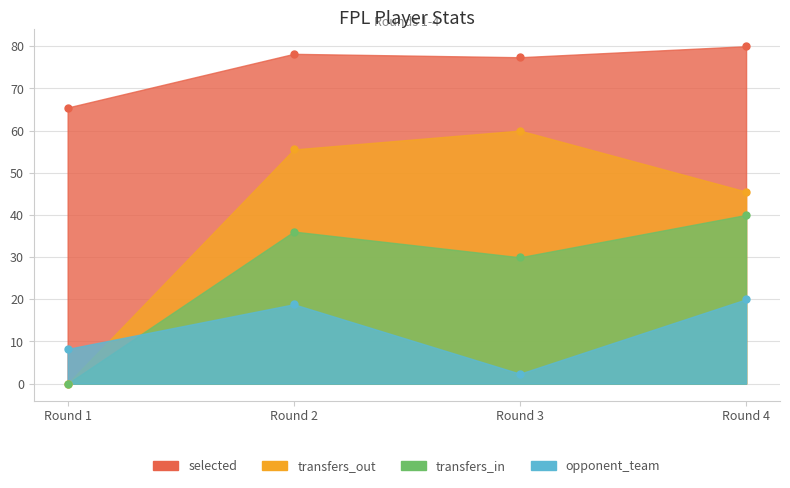

How many interior local peaks does the transfers_out series have?

1